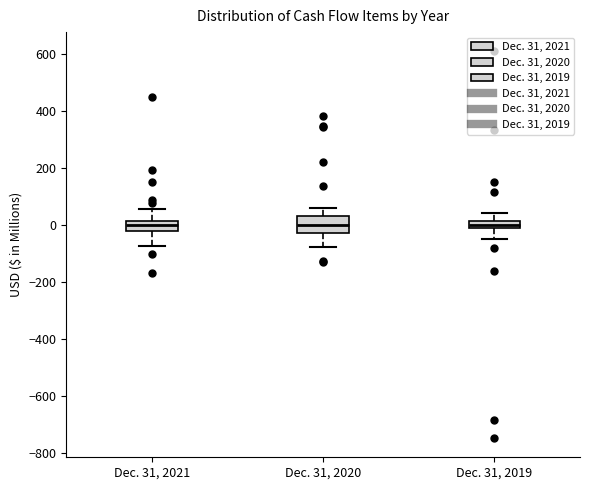

Comparing the boxes themselves (not the whiskers), which one is the tallest?

Dec. 31, 2020